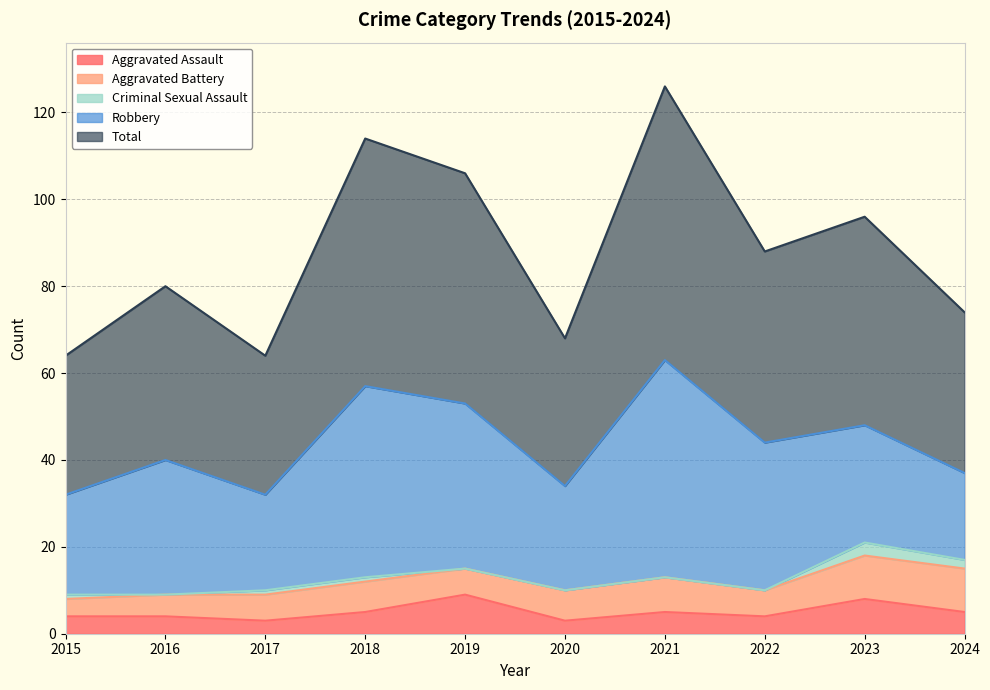

Reading left to right, extract all data points from this chart.

Aggravated Assault: 4	4	3	5	9	3	5	4	8	5
Aggravated Battery: 4	5	6	7	6	7	8	6	10	10
Criminal Sexual Assault: 1	0	1	1	0	0	0	0	3	2
Robbery: 23	31	22	44	38	24	50	34	27	20
Total: 32	40	32	57	53	34	63	44	48	37